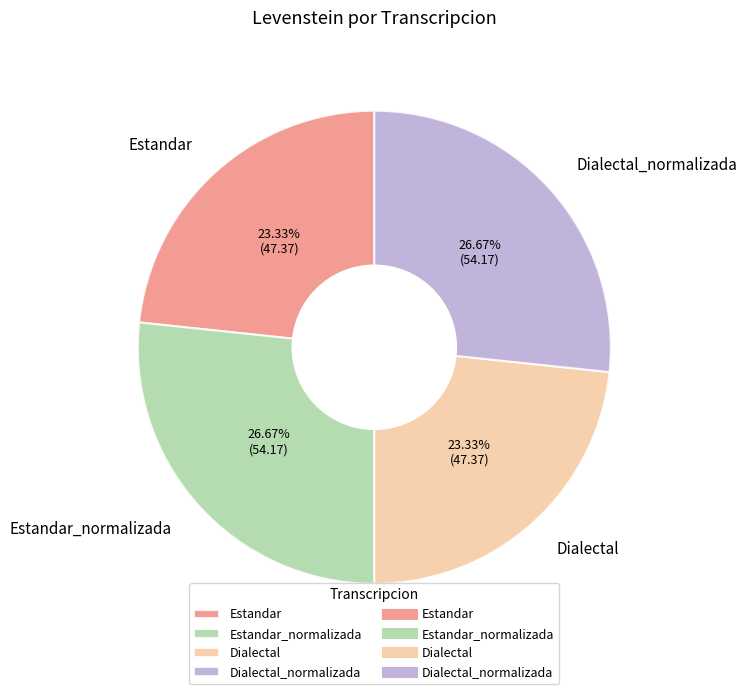

What percentage is the Estandar_normalizada slice, to the nearest percent?

27%